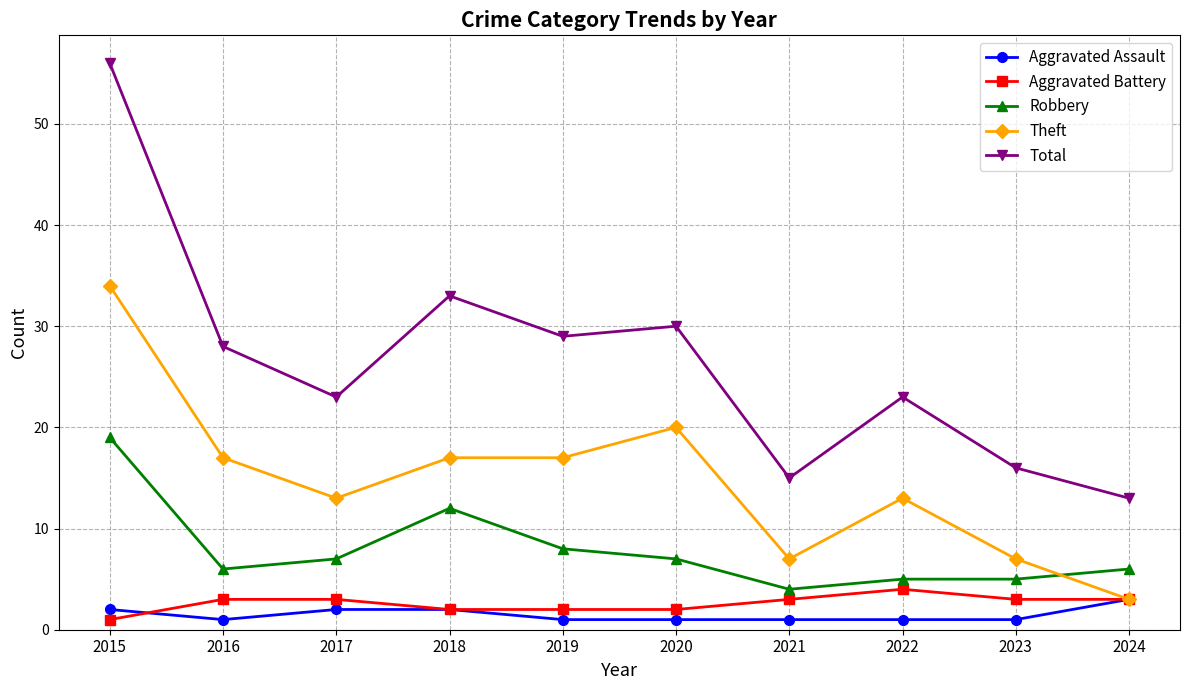

Does the chart have visible grid lines?

Yes